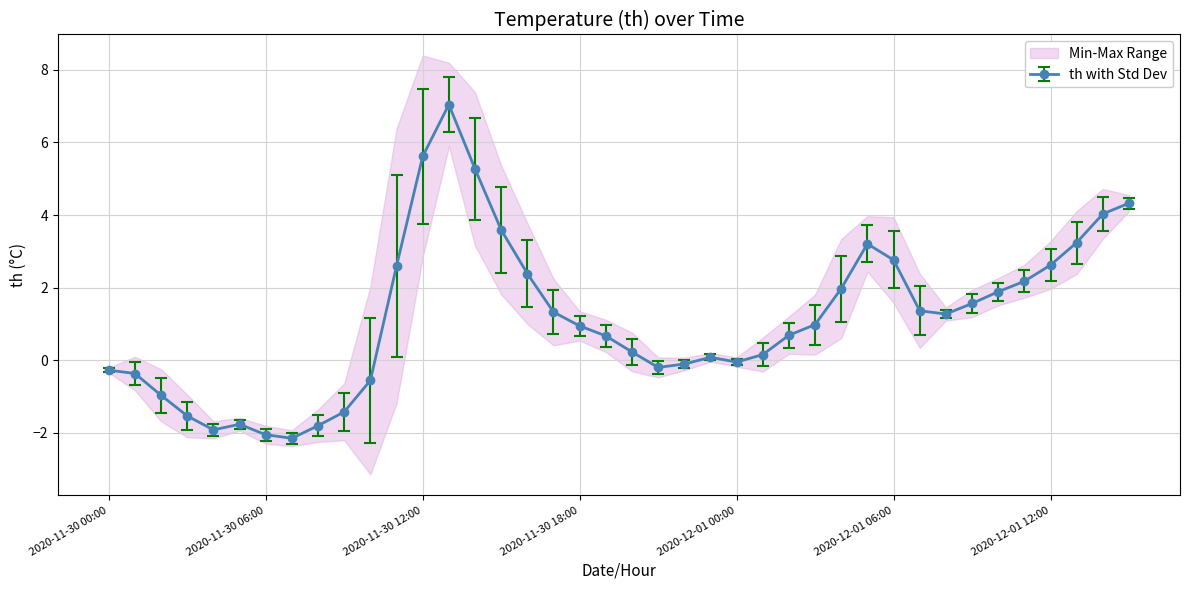

Where does the data first go above 0?

2020-11-30 11:00